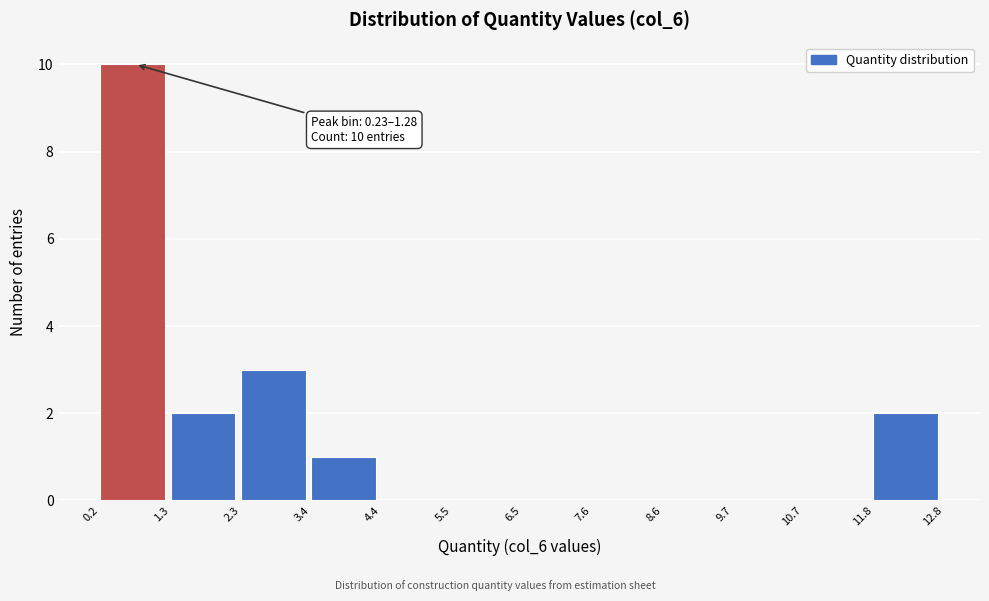

Over which range of the x-axis is the bar tallest?

0.2 to 1.3